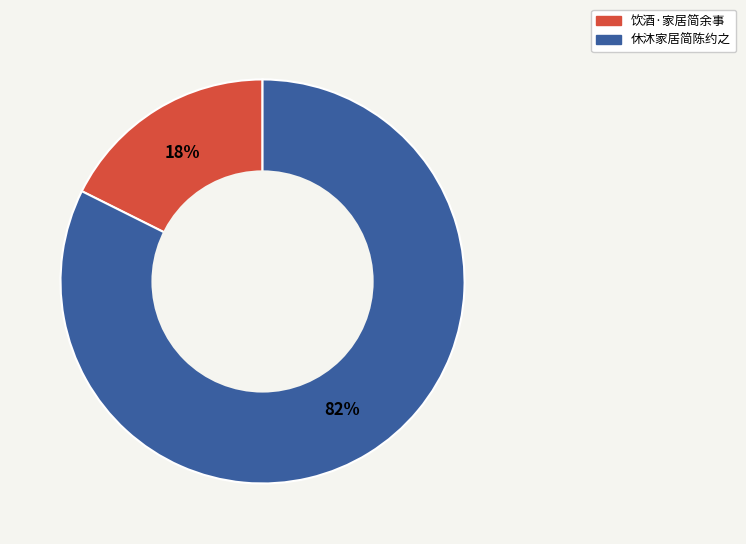

What is the smallest slice in the pie chart?

饮酒·家居简余事